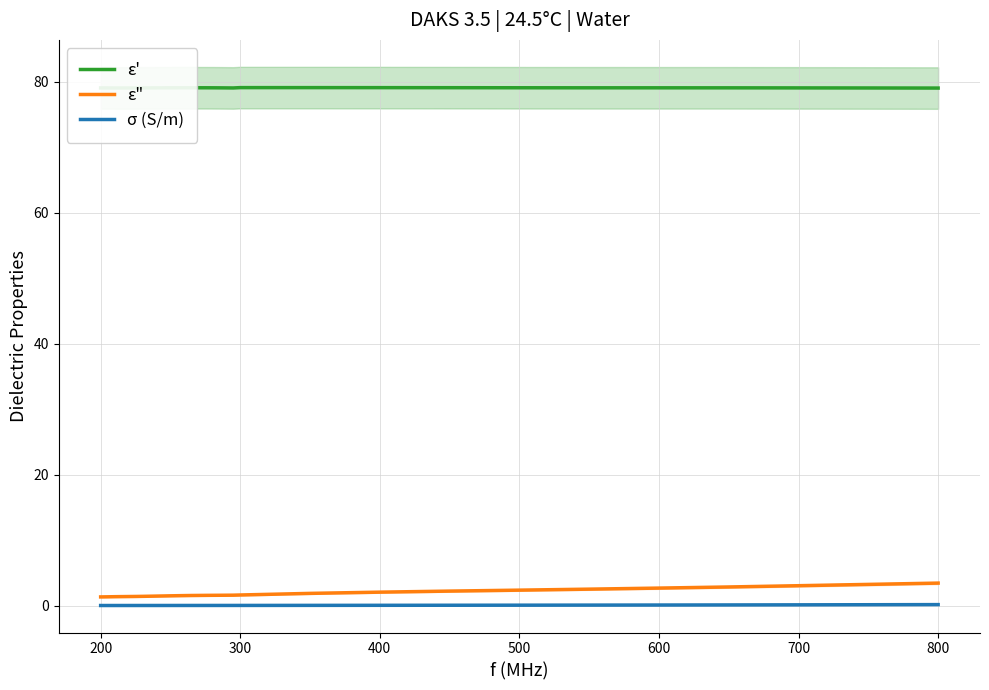

True or false: σ (S/m) and ε' cross at least once.

False